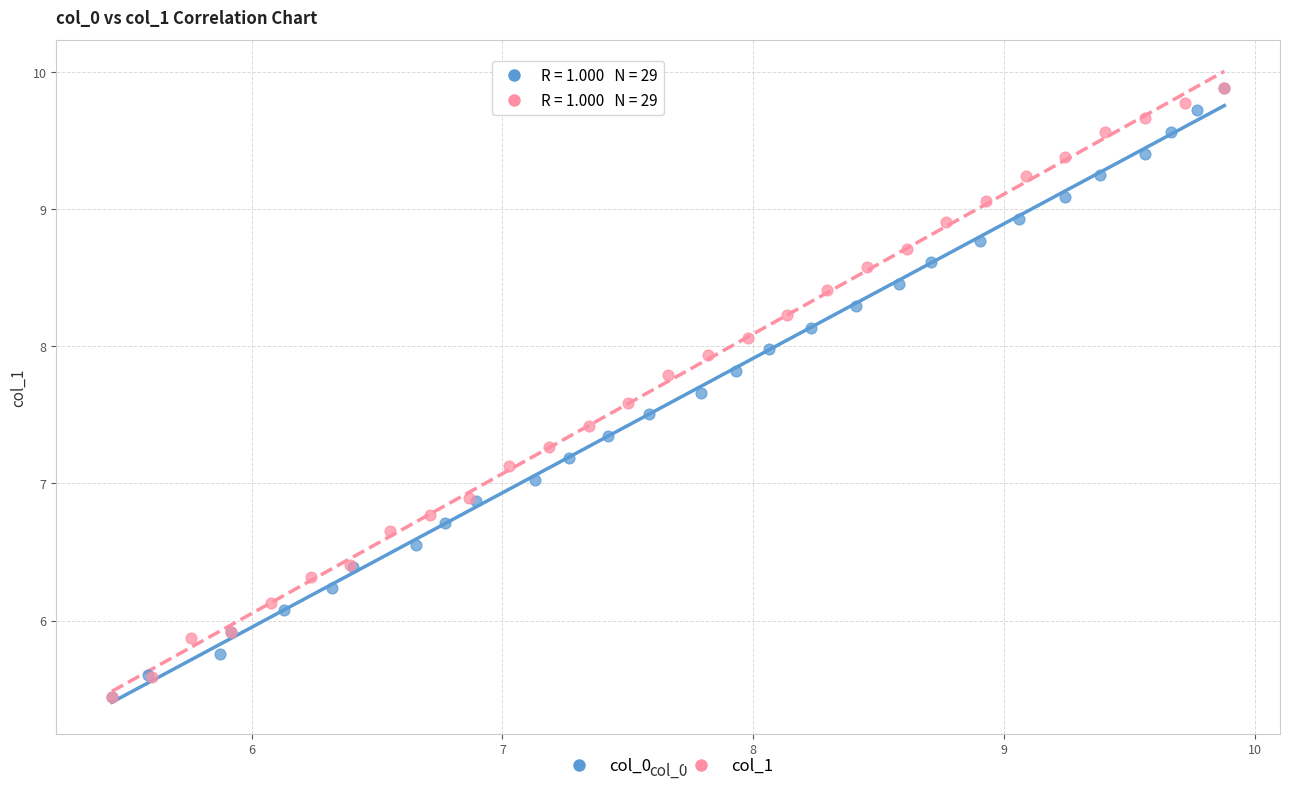

Which series has the largest Y range (max minus min)?

col_1